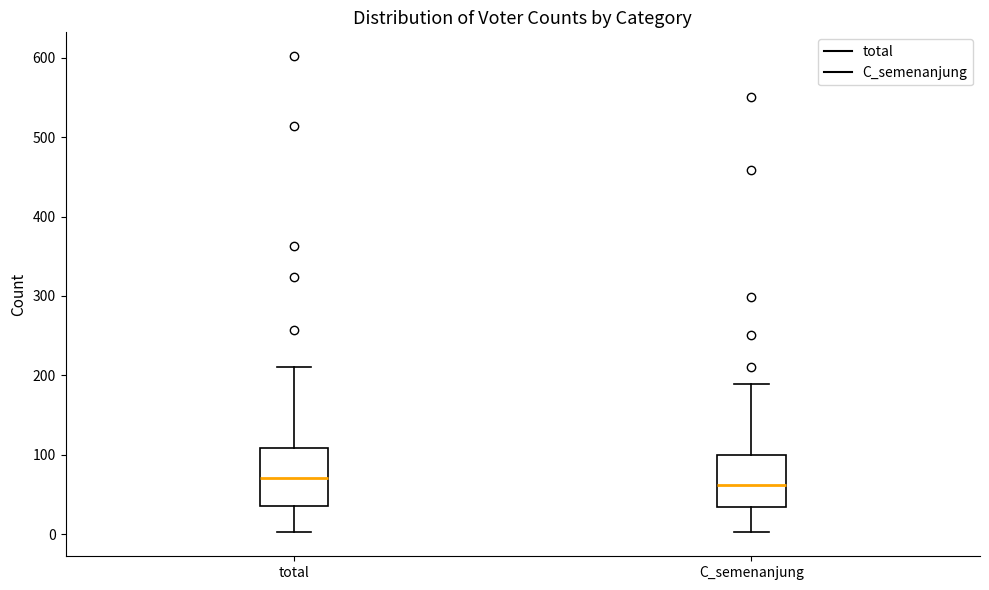

Reading left to right, read every box against the y-axis: the position of its median line, the range the box covers, and the ends of its whiskers. The values are not printed on the chart, so give them approximately, as read against the axis.

total: median 70, box 40 to 110, whiskers 0 to 210
C_semenanjung: median 60, box 30 to 100, whiskers 0 to 190